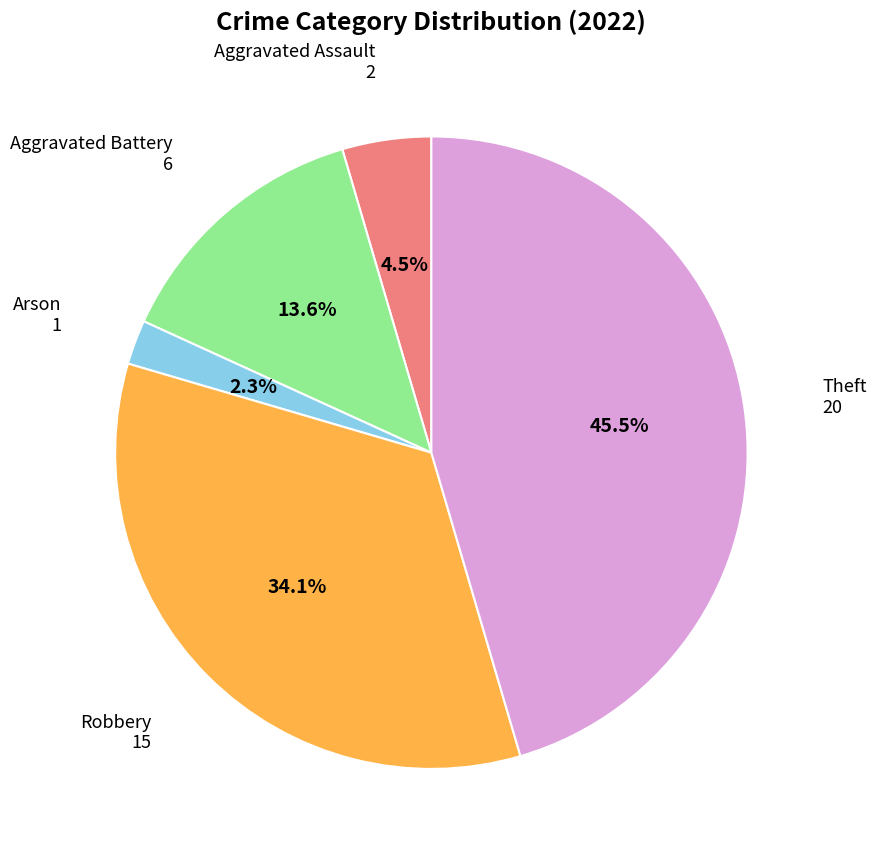

Is there a majority slice in this chart?

No